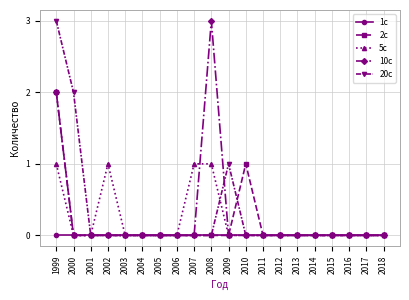

At which category does 5c reach its first local peak?

2002